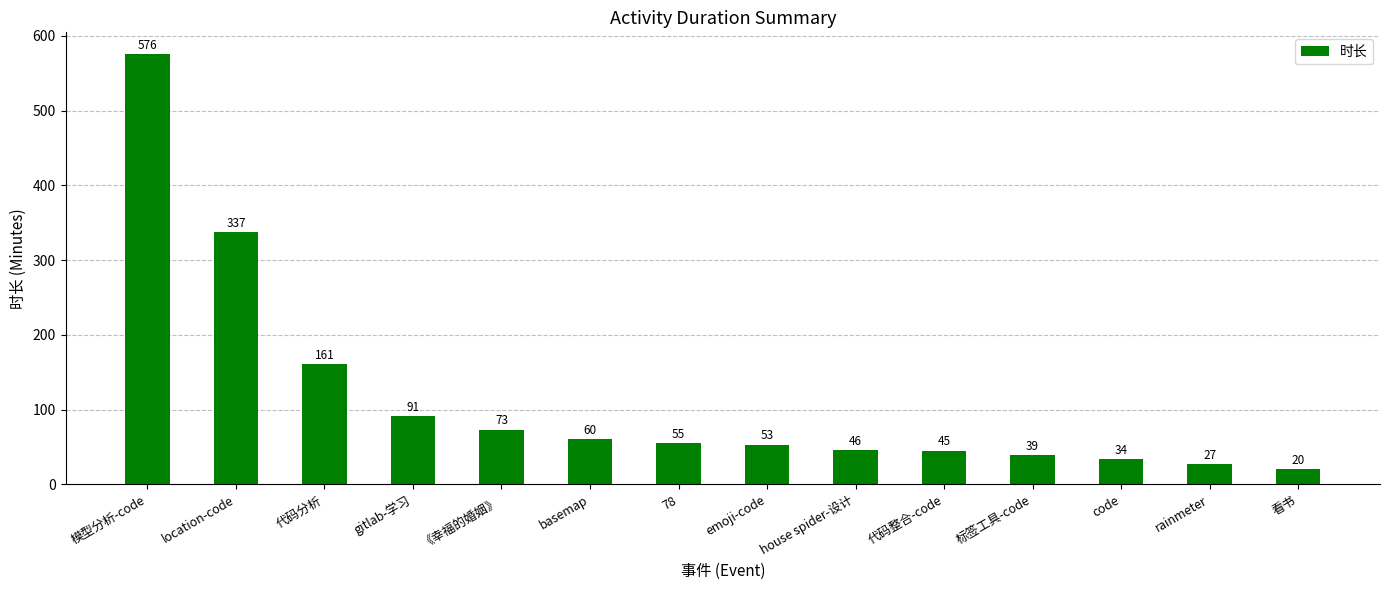

At which label does the data first exceed 55?

模型分析-code